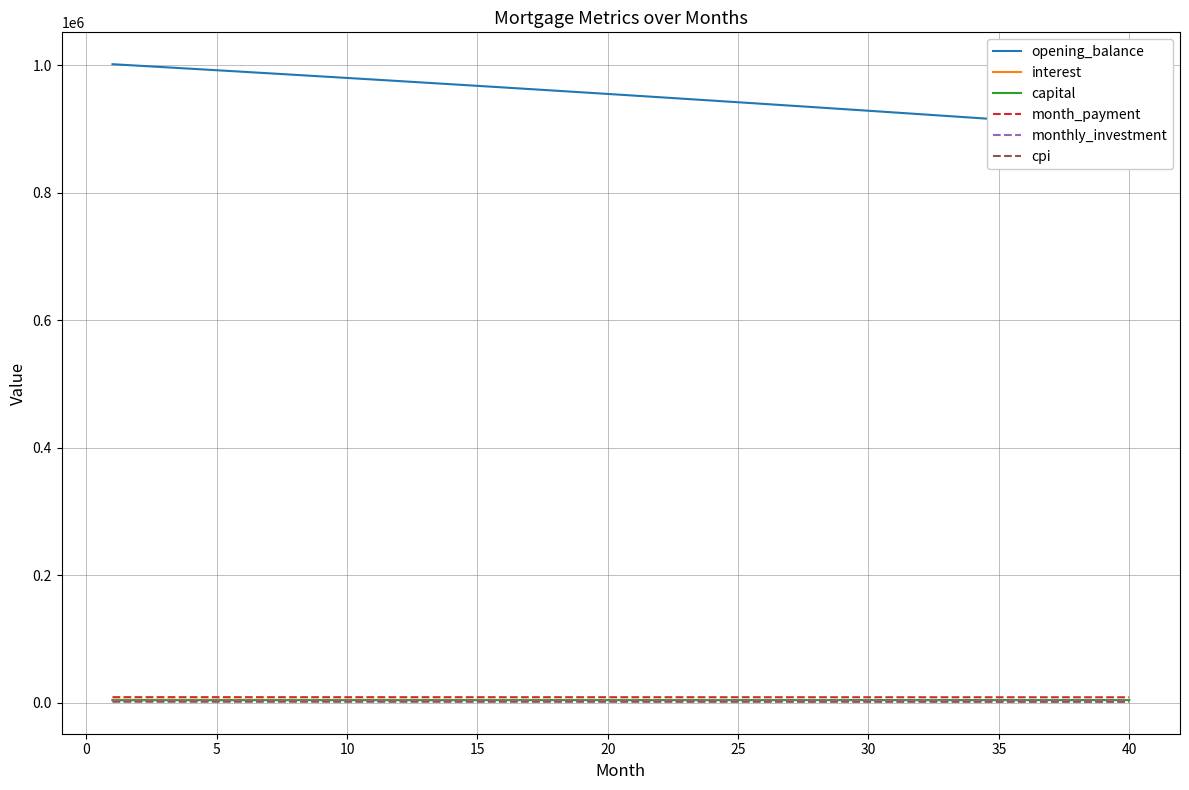

The value of capital at 33 is 7136.8. True or false?

False